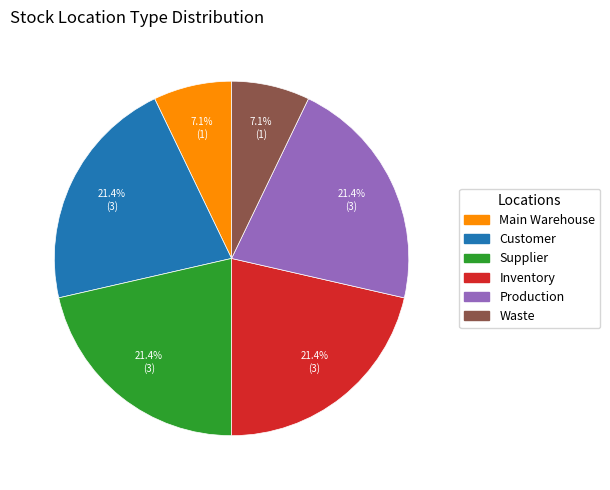

Count the number of slices in the pie.

6